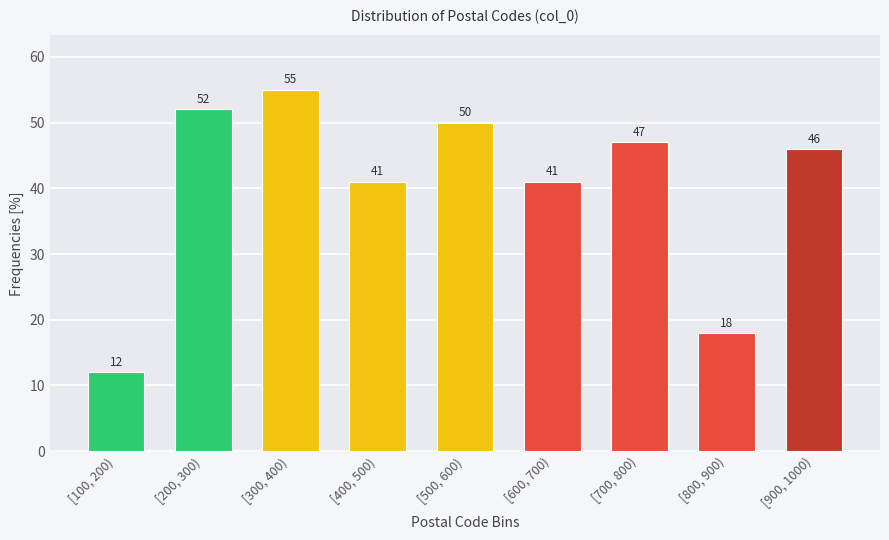

Reading left to right, what are all the values shown in this chart?

12	52	55	41	50	41	47	18	46